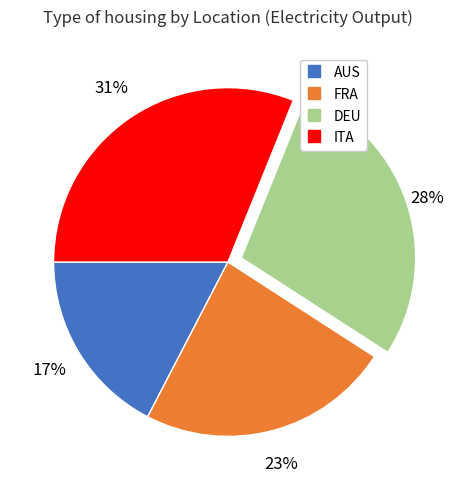

Does DEU account for over 50% of the chart?

No